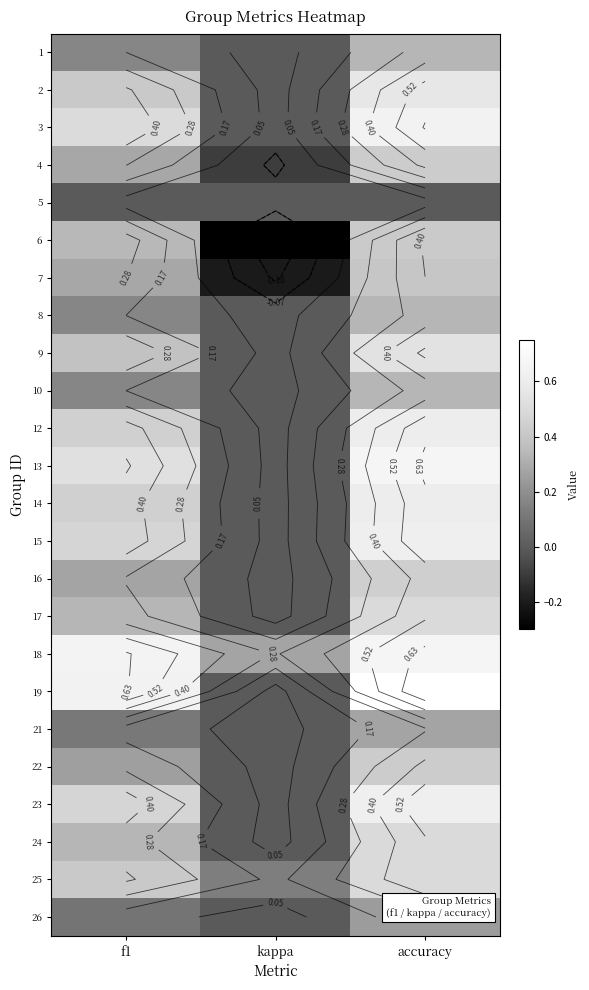

What is the total value across all series at accuracy?

11.4